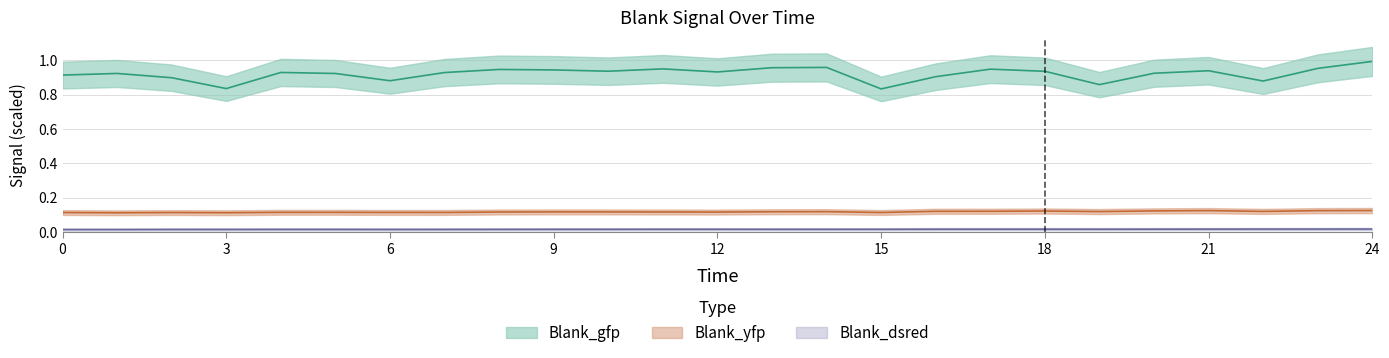

What is the average value of the Blank_yfp series?

0.1